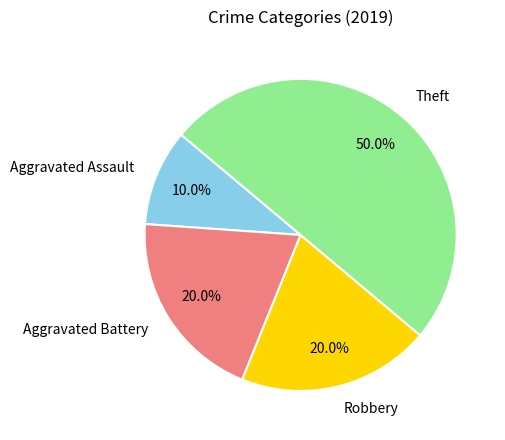

To the nearest percent, what percentage of the pie is Theft?

50%